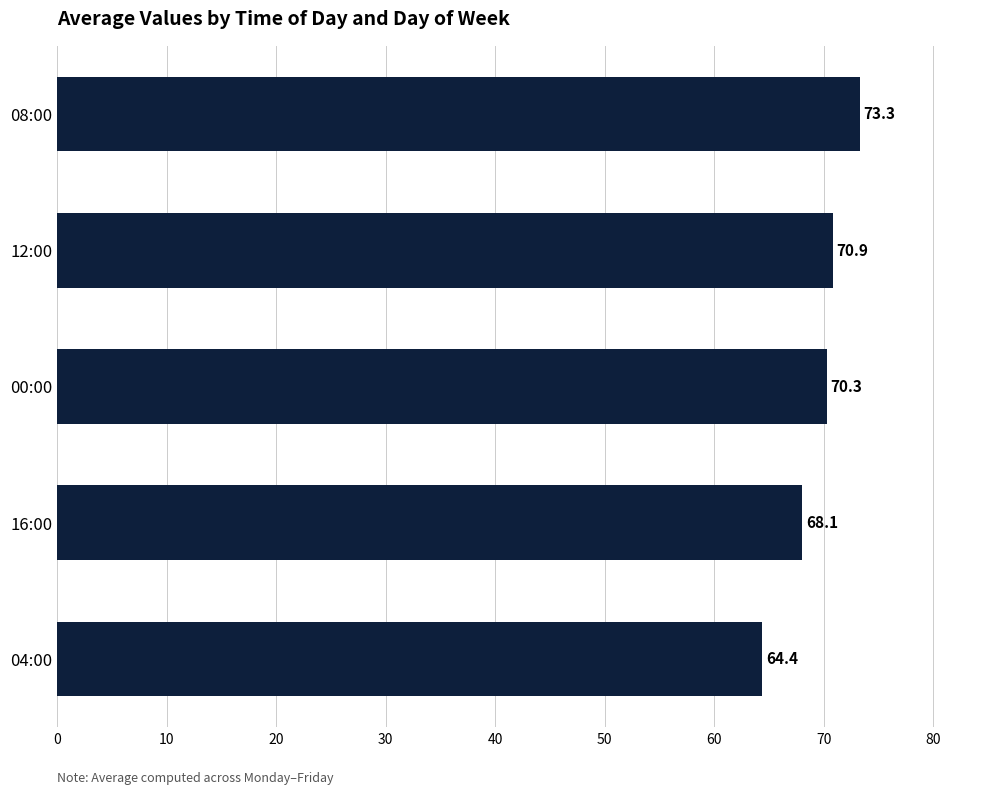

At which label is the value closest to 68?

16:00